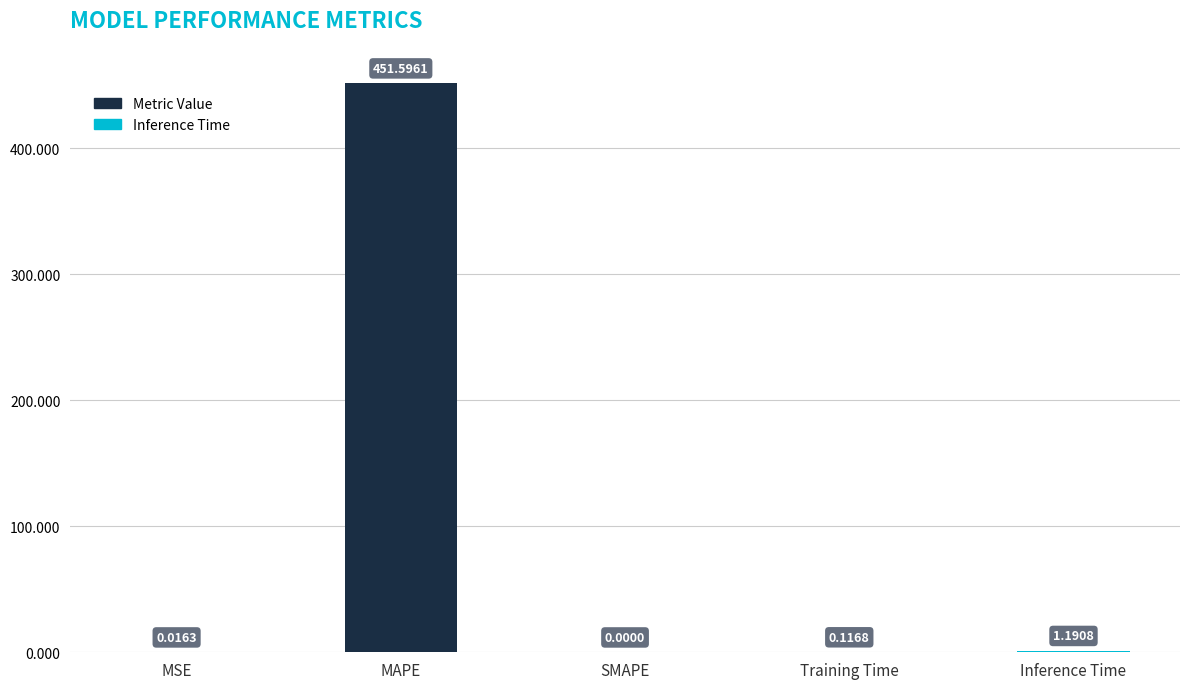

What is the maximum value shown in the chart?

451.6